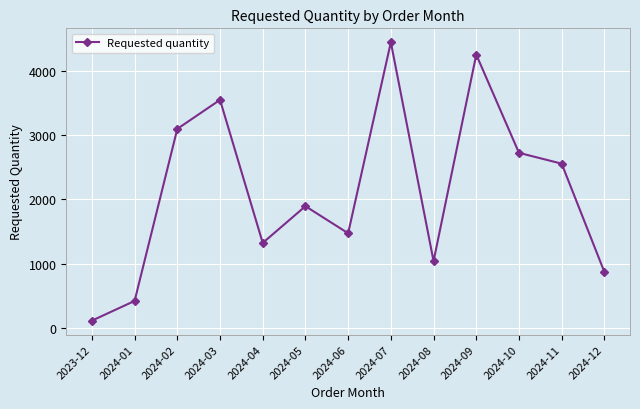

Which category has the lowest value across all series?

2023-12